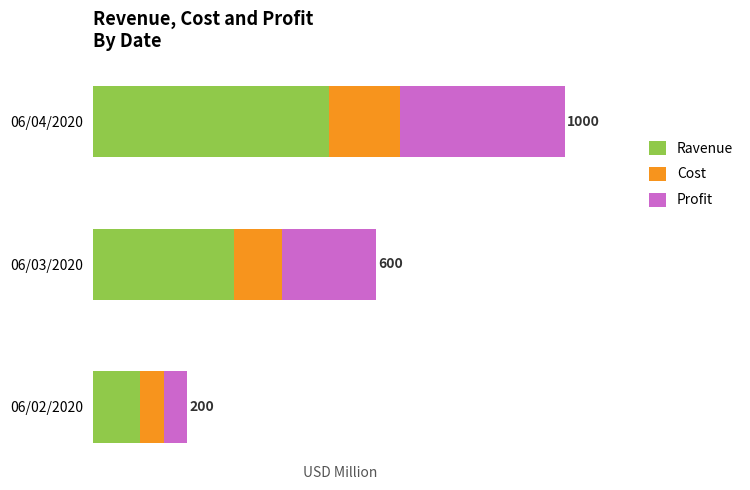

What are all the series names shown in the legend?

Ravenue, Cost, Profit